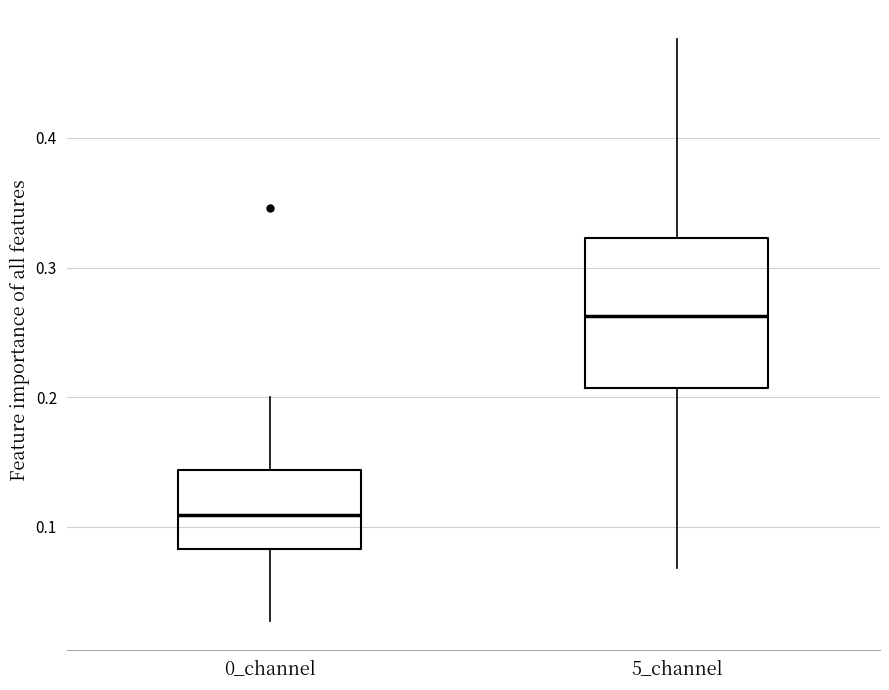

Reading left to right, transcribe this box plot: for each box, give where its median line is, the range the box spans, and where its two whiskers end, as read against the y-axis. The values are not printed on the chart, so give them approximately, as read against the axis.

0_channel: median 0.11, box 0.08 to 0.14, whiskers 0.03 to 0.20
5_channel: median 0.26, box 0.21 to 0.32, whiskers 0.07 to 0.48